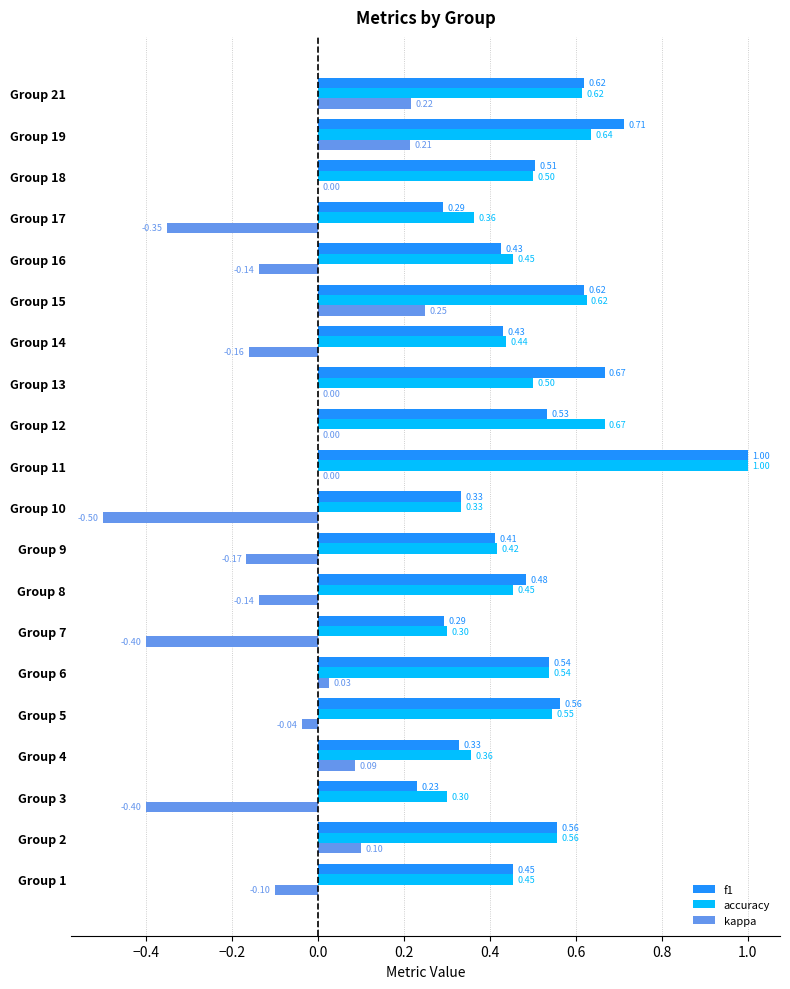

Which series changed the most between Group 3 and Group 9?

kappa